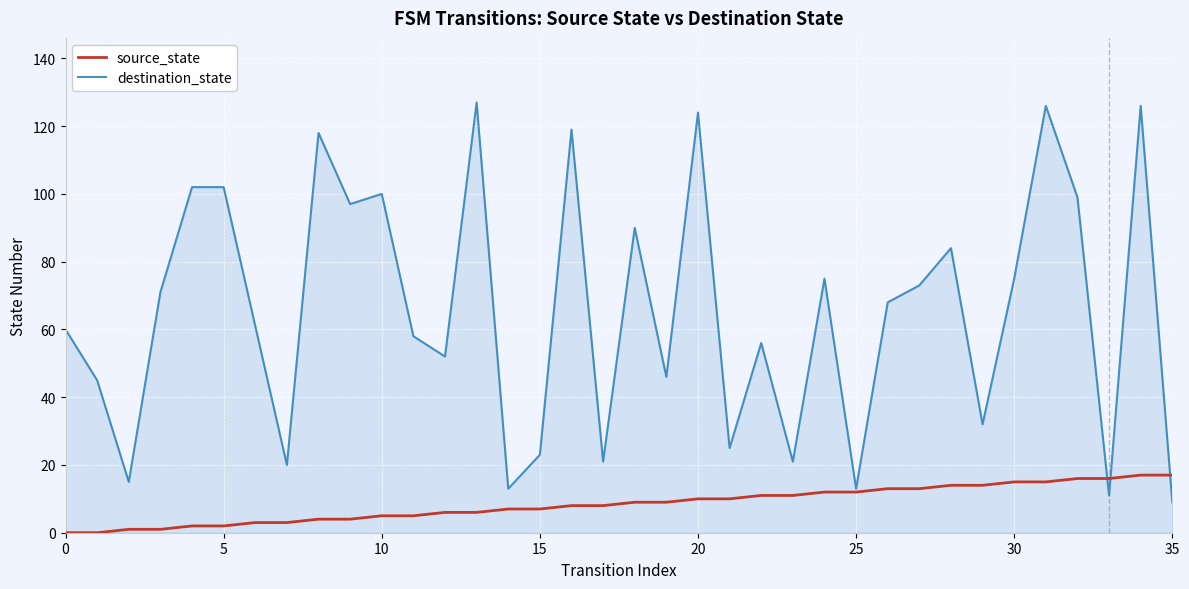

What is the lowest value of the destination_state series?

9